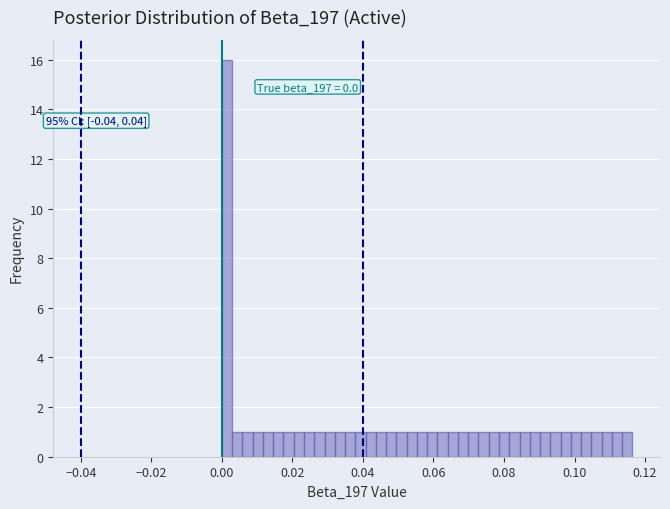

Read against the x-axis, roughly where is the centre of the tallest bar?

0.002